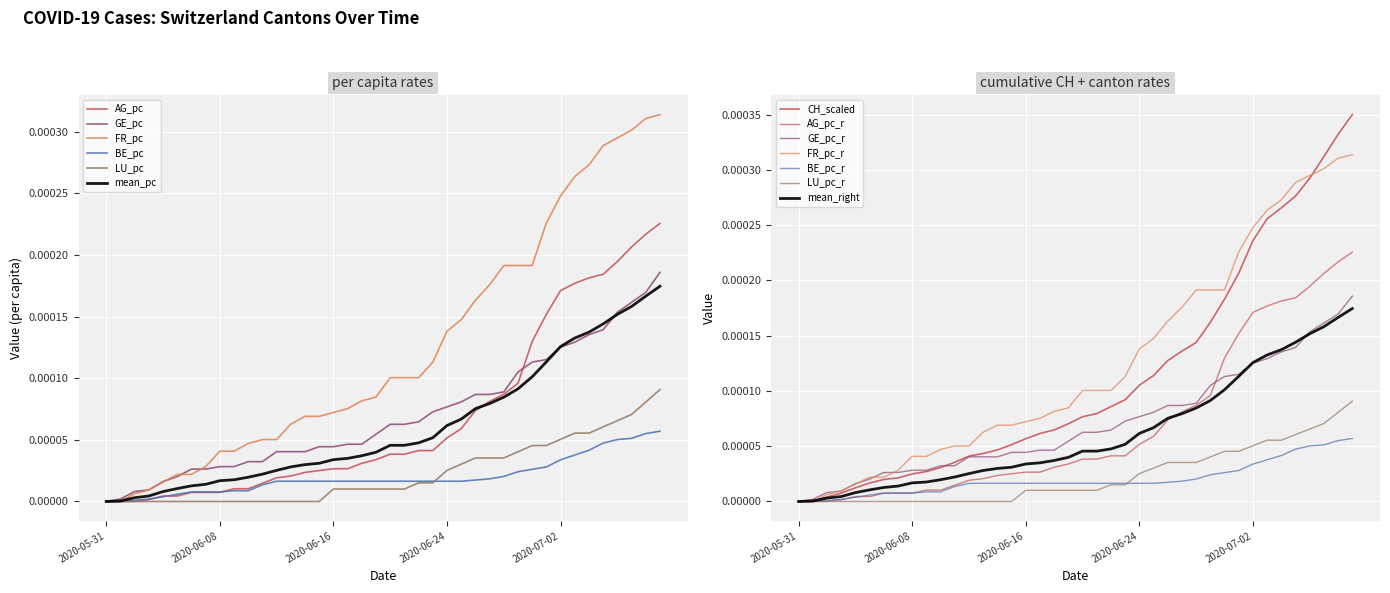

Which category has the lowest value across all series?

2020-05-31